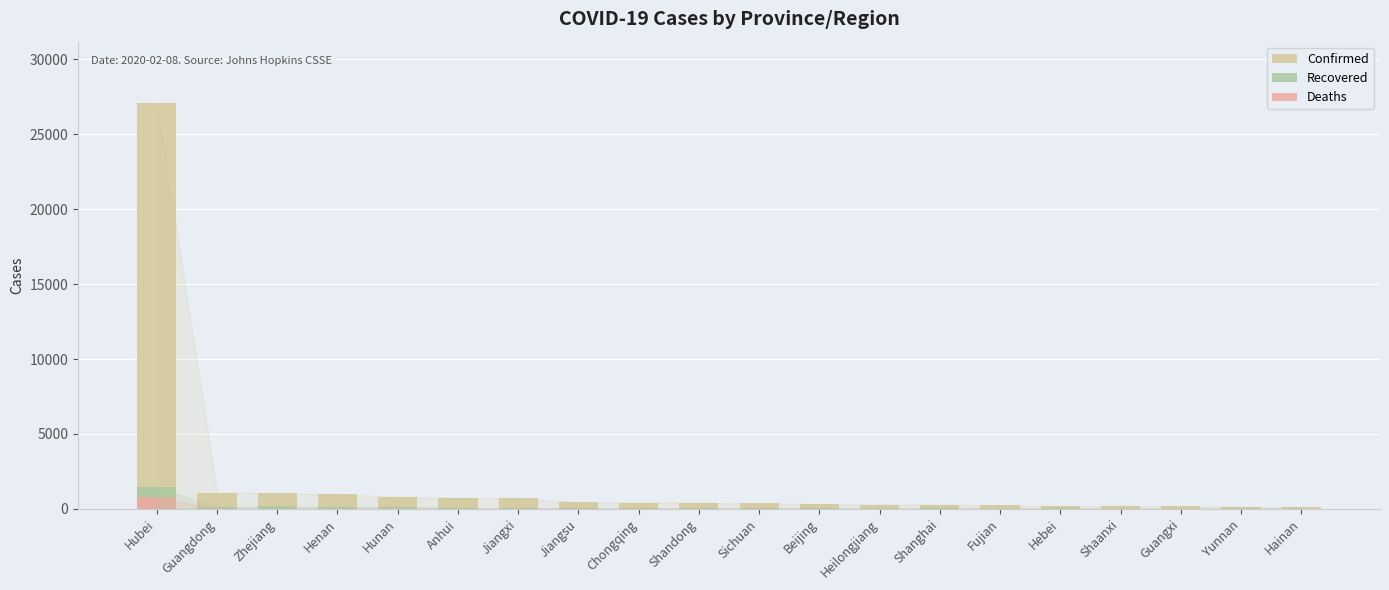

What are all the series names shown in the legend?

Confirmed, Recovered, Deaths